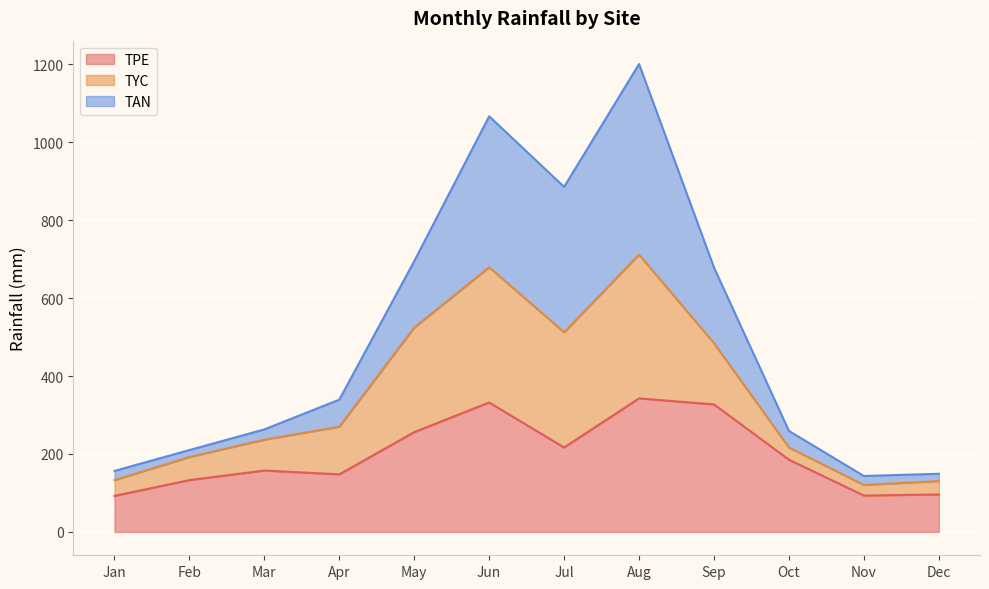

Read the TPE value at May.

256.0